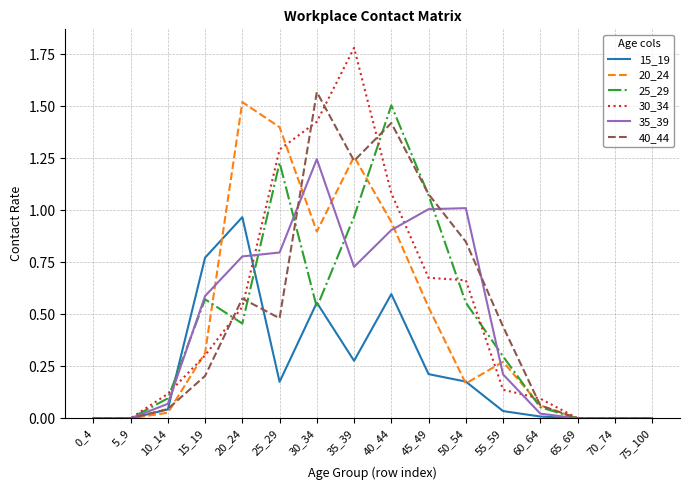

Between 20_24 and 50_54, which series saw the biggest shift?

20_24